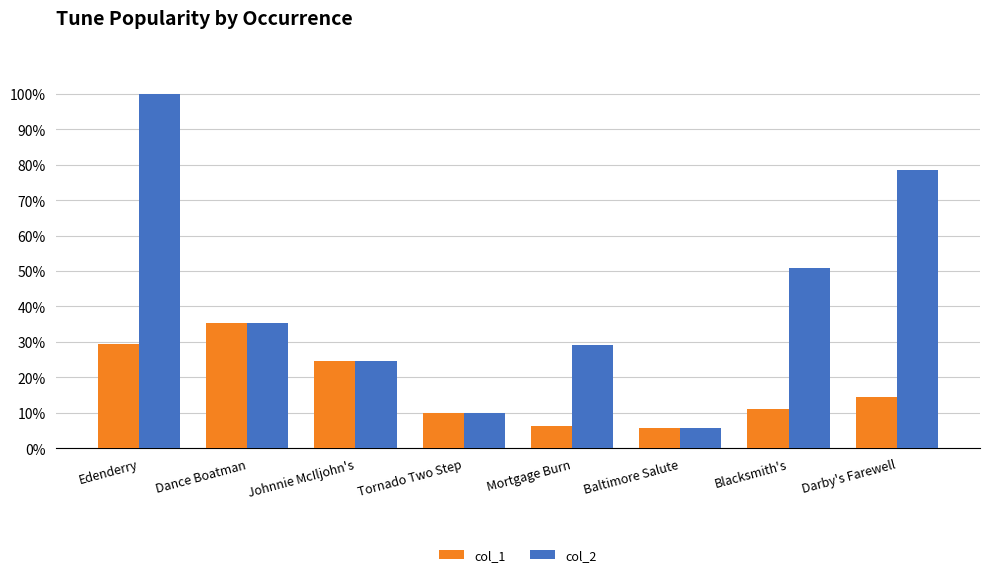

Is it true that col_2 equals 24.7 at Johnnie McIljohn's?

True